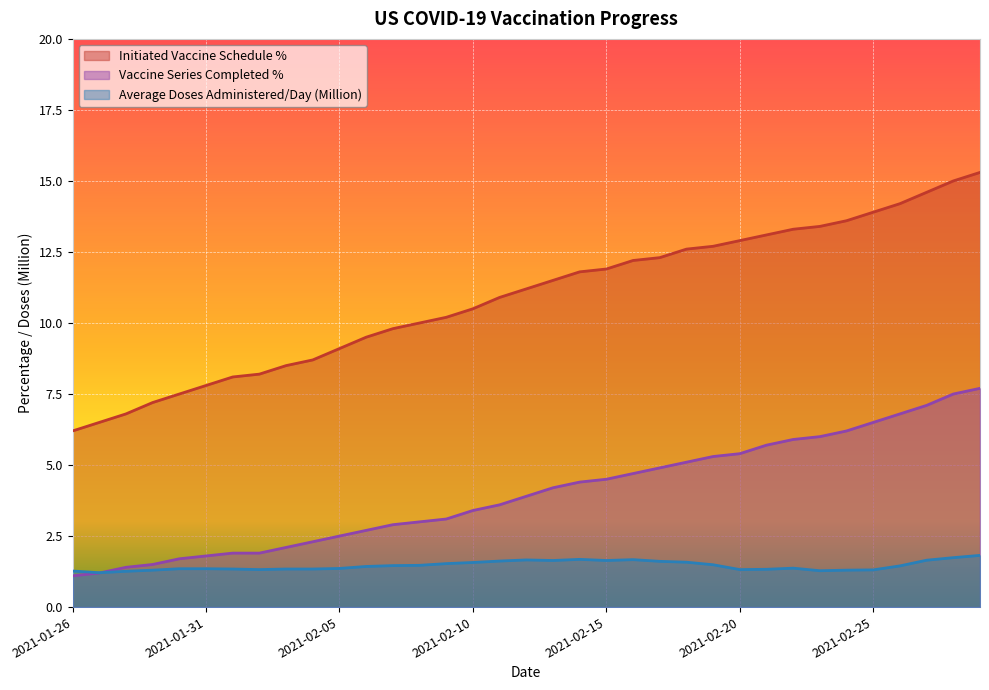

What is the lowest value of the Average Doses Administered/Day (Million) series?

1.2